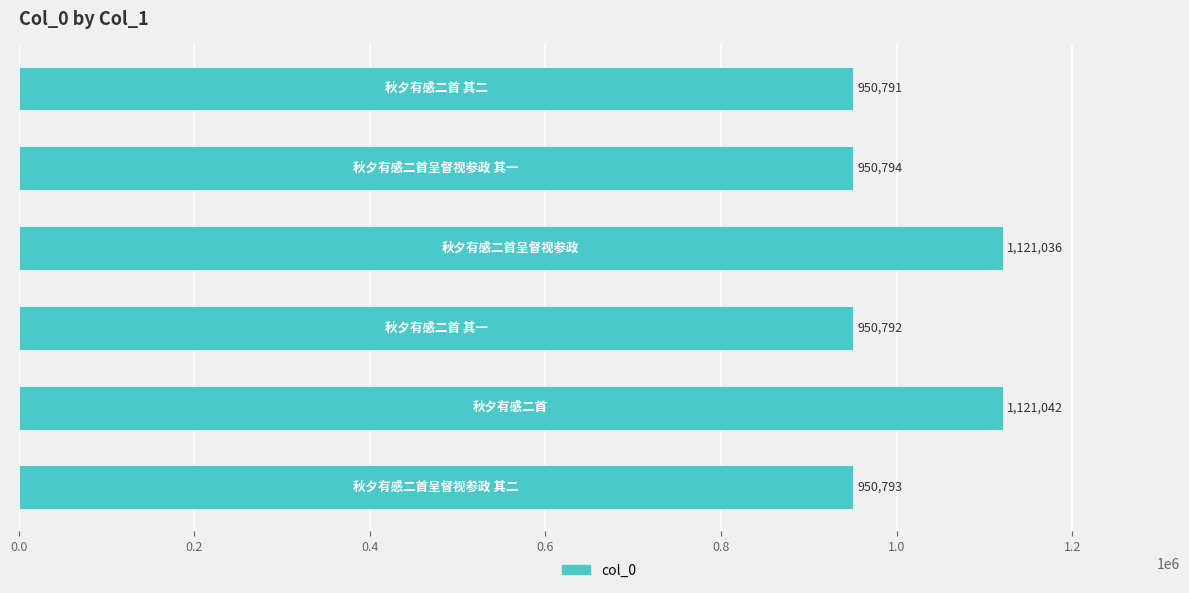

What is the greatest value displayed?

1121042